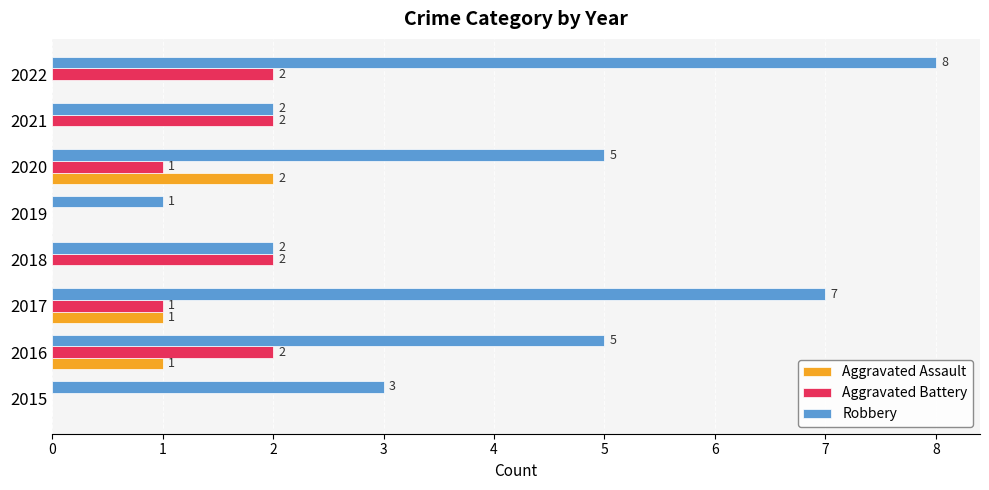

Which label corresponds to the largest value in the chart?

2022